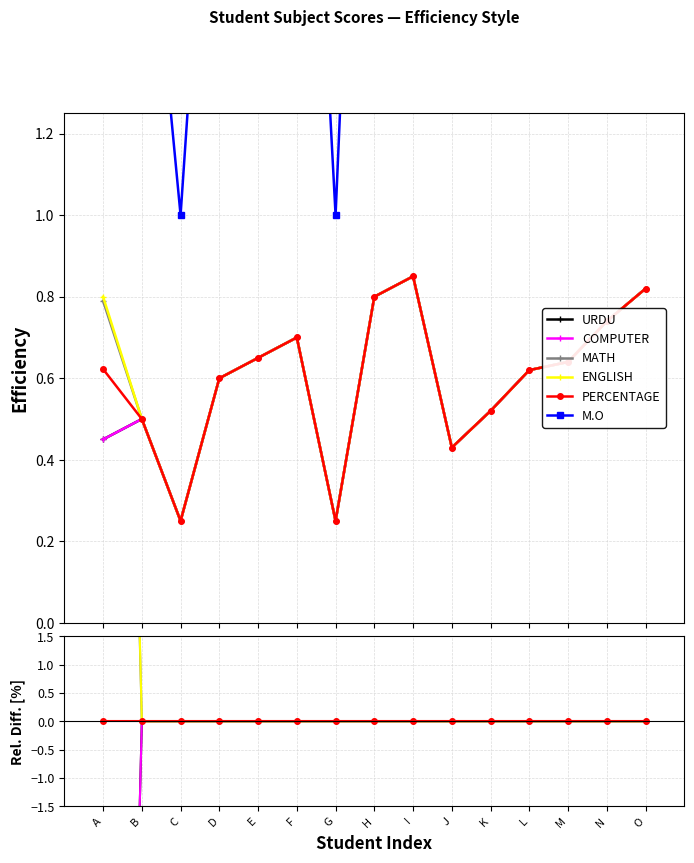

Is it true that COMPUTER equals 12.9 at I?

False